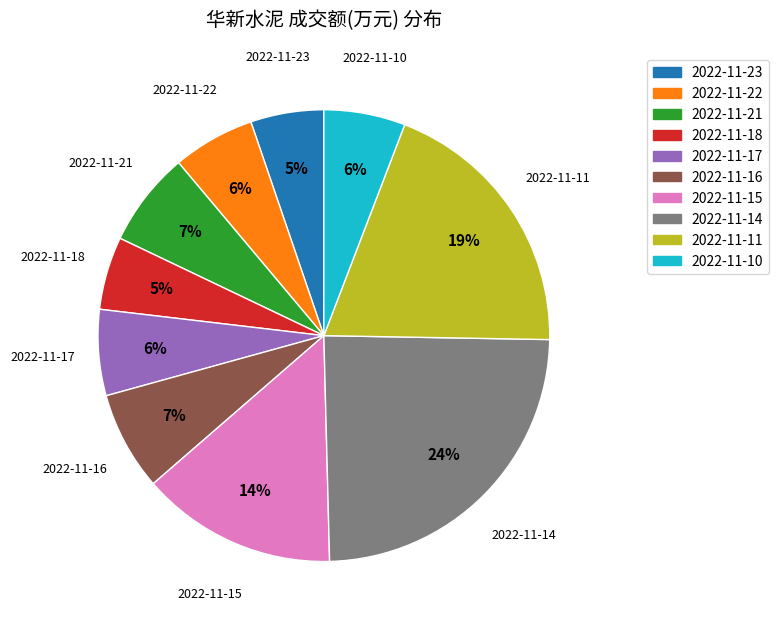

Combined, do 2022-11-15 and 2022-11-22 account for over 50%?

No